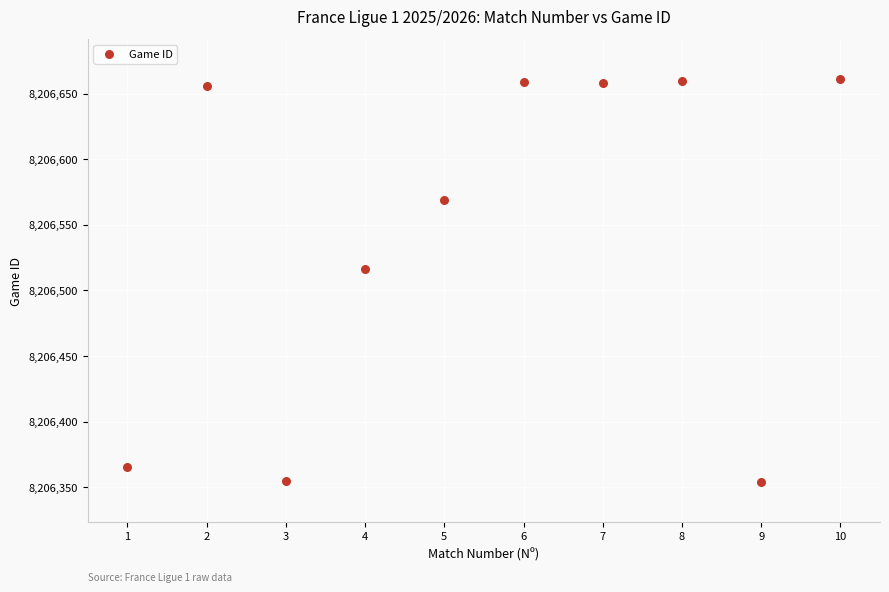

What is the average Y value?

8206545